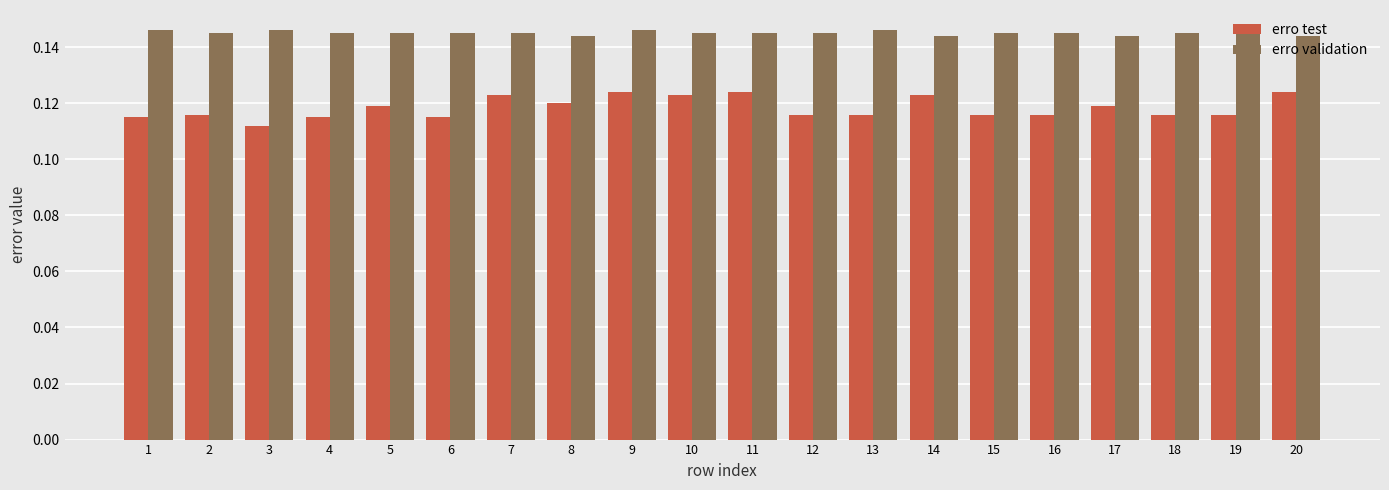

At which label is erro test closest to 0?

3